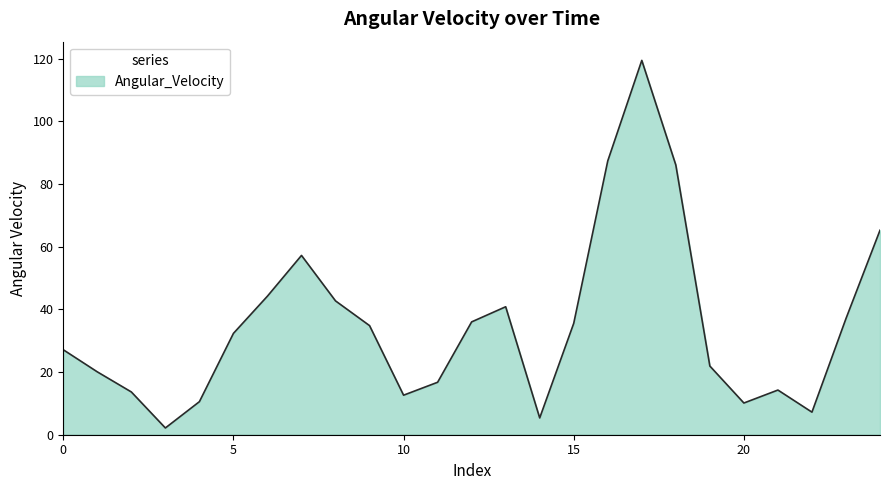

What is the maximum value shown in the chart?

119.4